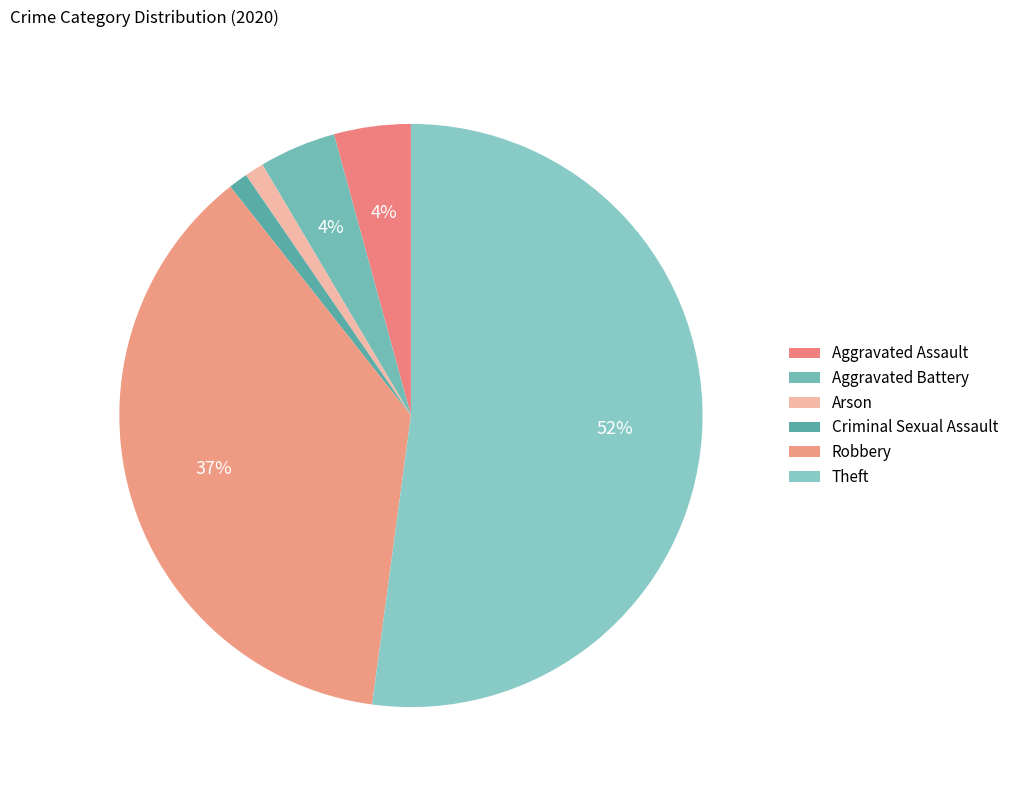

Combined, do Arson and Robbery account for over 50%?

No